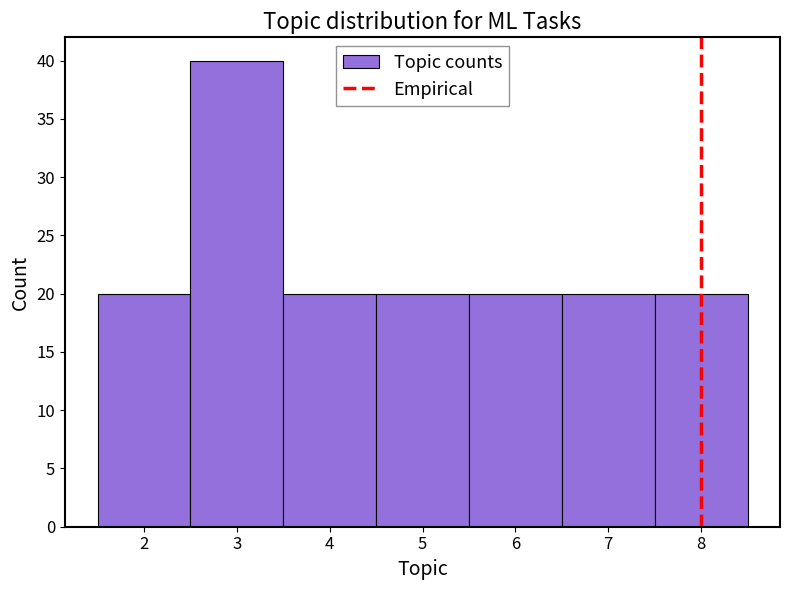

Over which range of the x-axis is the bar tallest?

2.5 to 3.5